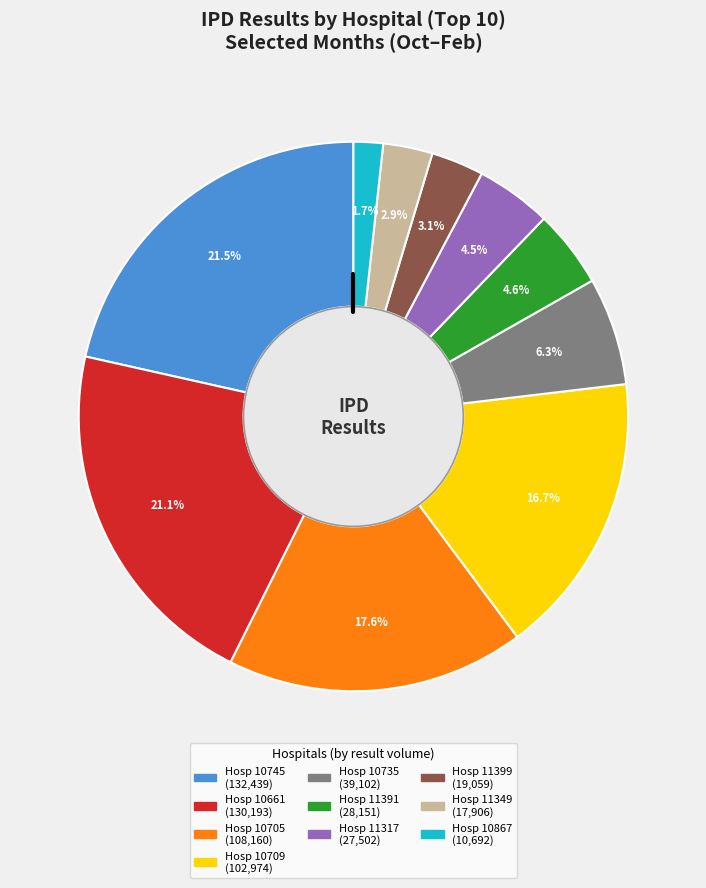

Is there a majority slice in this chart?

No